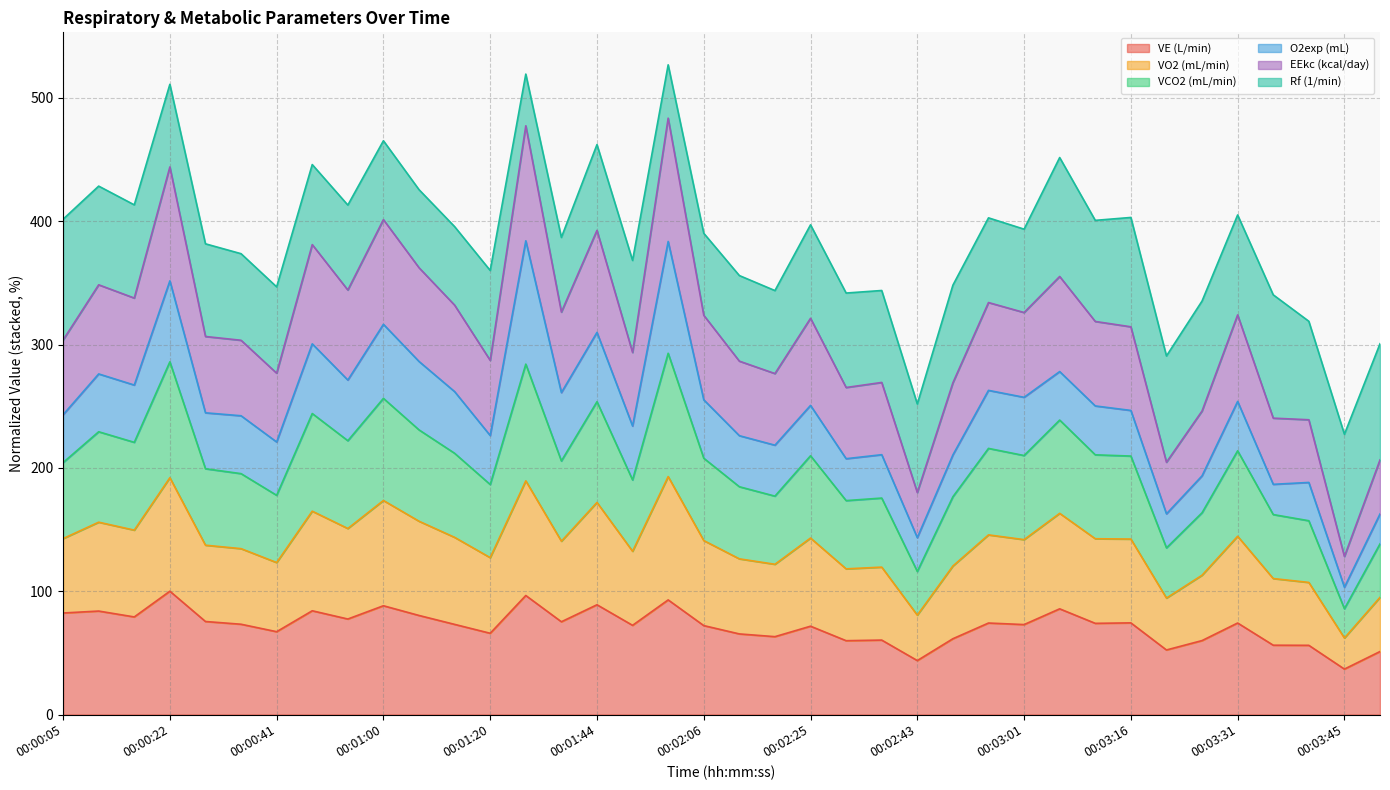

What is the difference between the VE (L/min) values at 00:02:37 and 00:00:22?

39.6